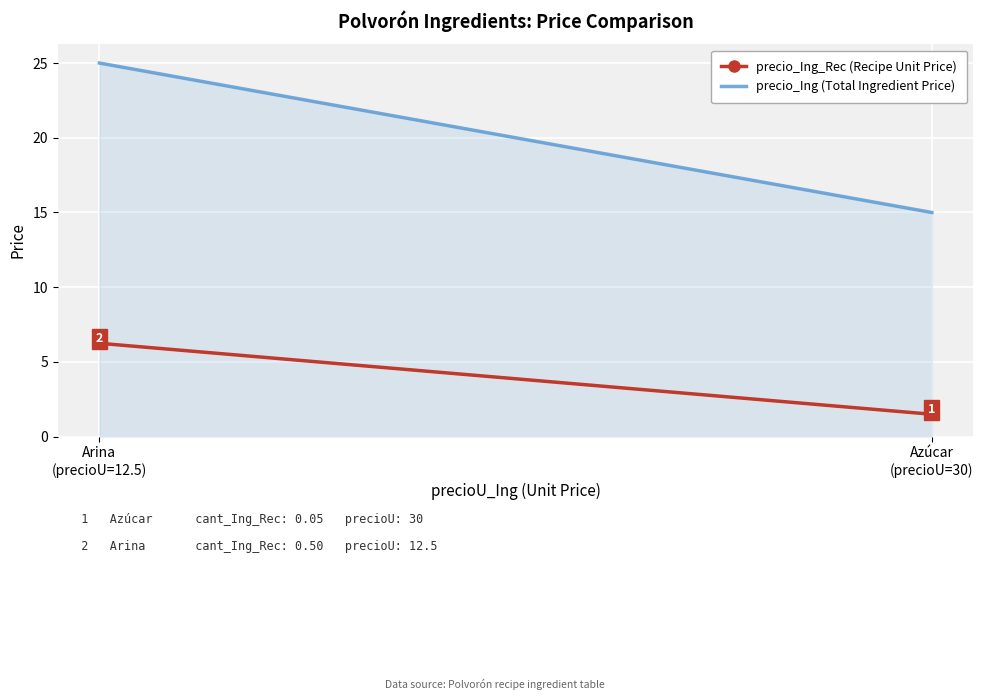

Rank the series at Arina
(precioU=12.5) from highest to lowest value.

precio_Ing (Total Ingredient Price), precio_Ing_Rec (Recipe Unit Price)